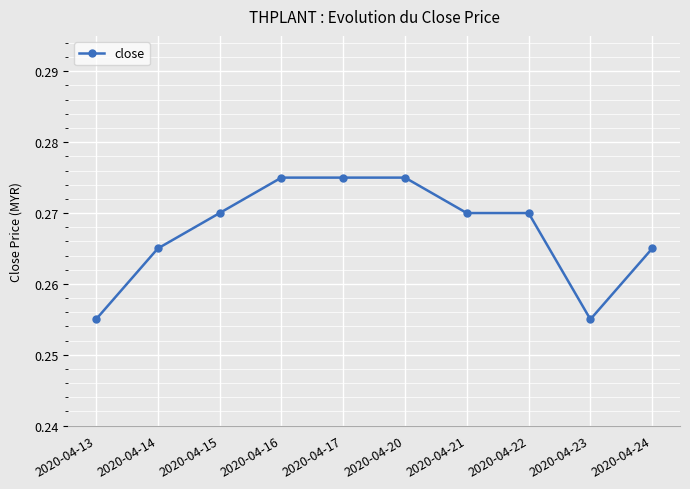

How many values are between 0 and 1?

10